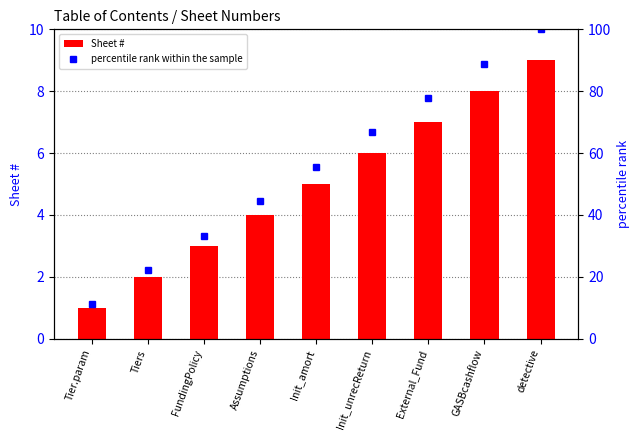

What is the sum of the percentile rank within the sample values at GASBcashflow and FundingPolicy?

122.2